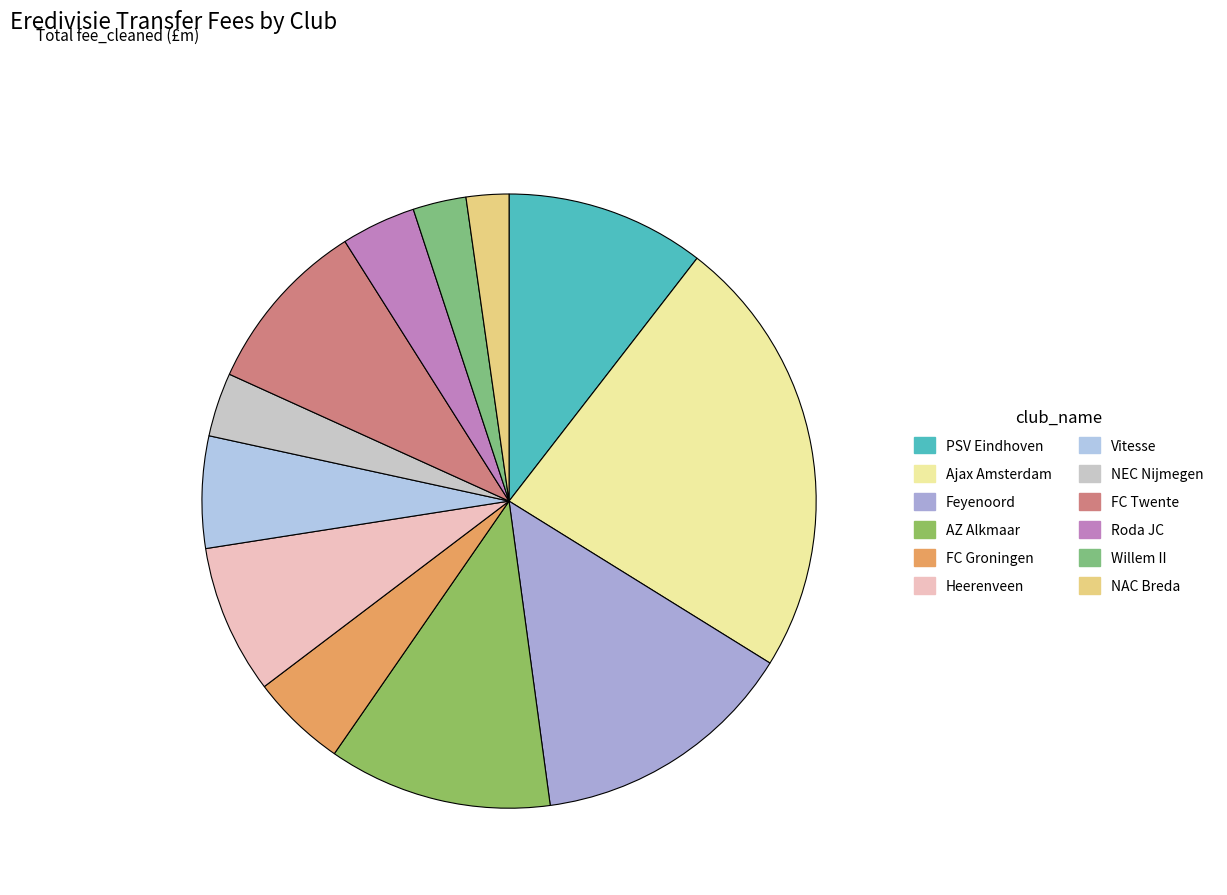

The PSV Eindhoven slice represents 10% of the pie. True or false?

True